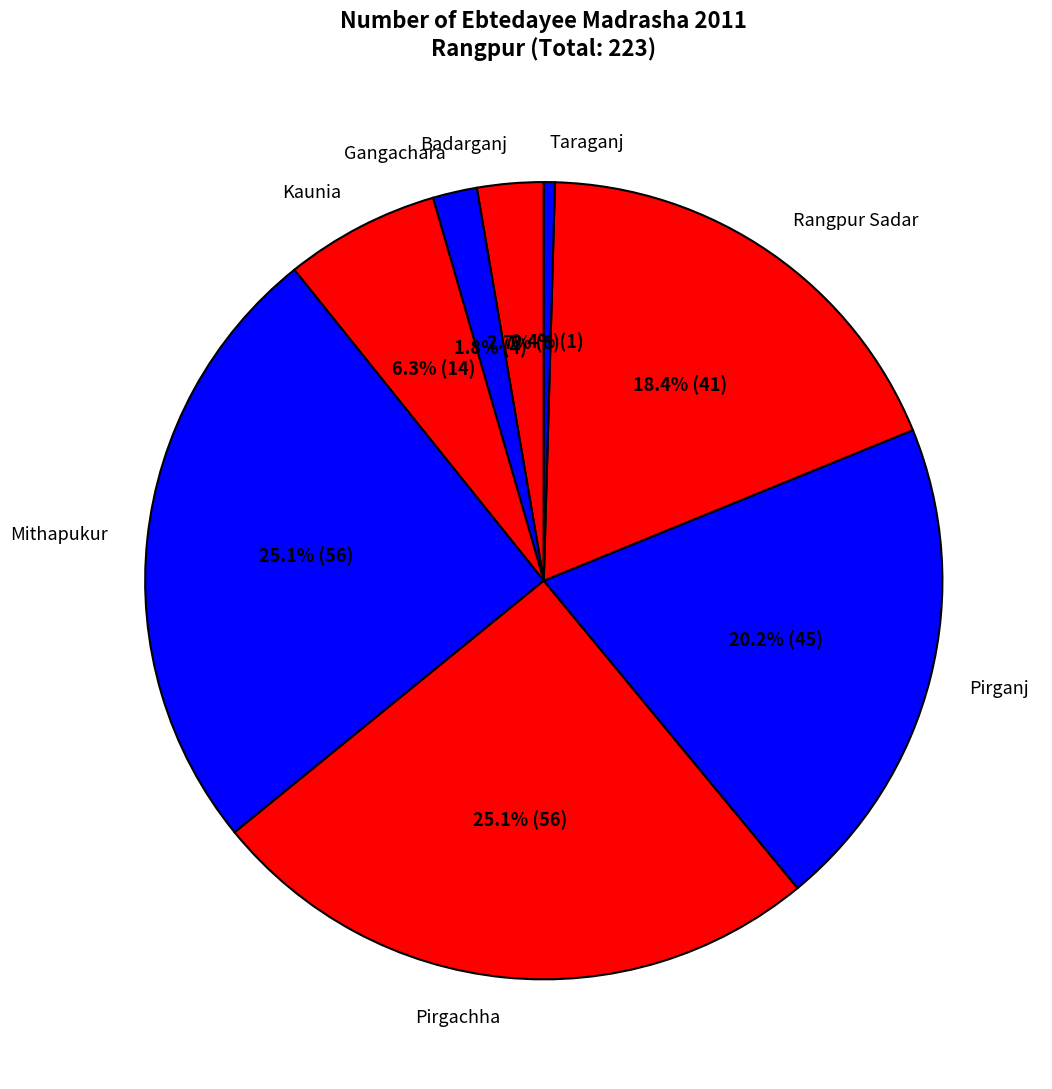

Count the number of slices in the pie.

8